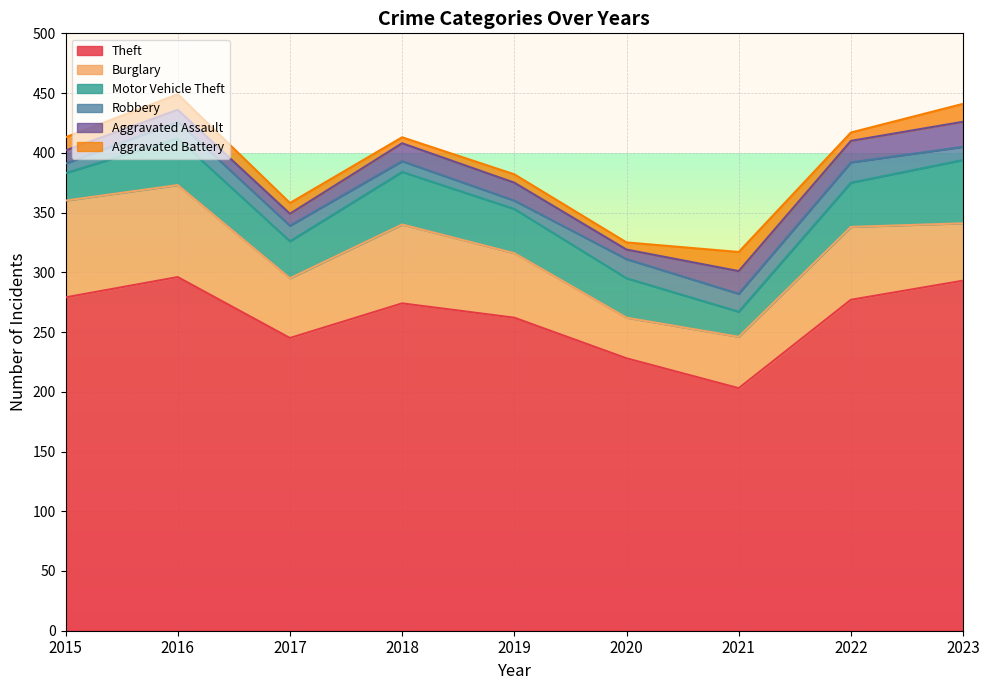

What is the difference between the maximum and minimum values in the Aggravated Assault series?

13